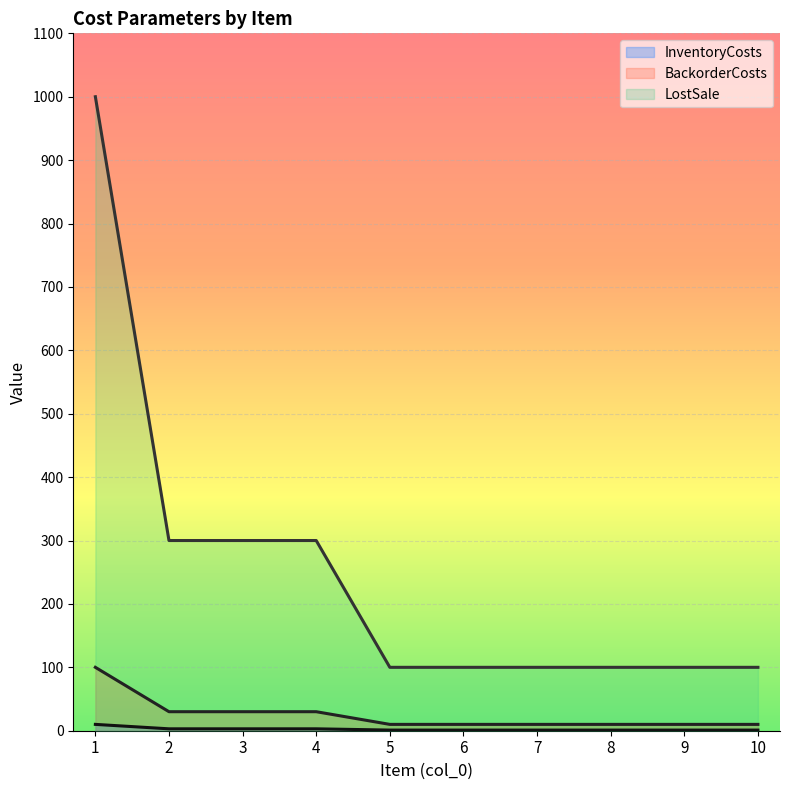

Which series has the largest total across all categories?

LostSale